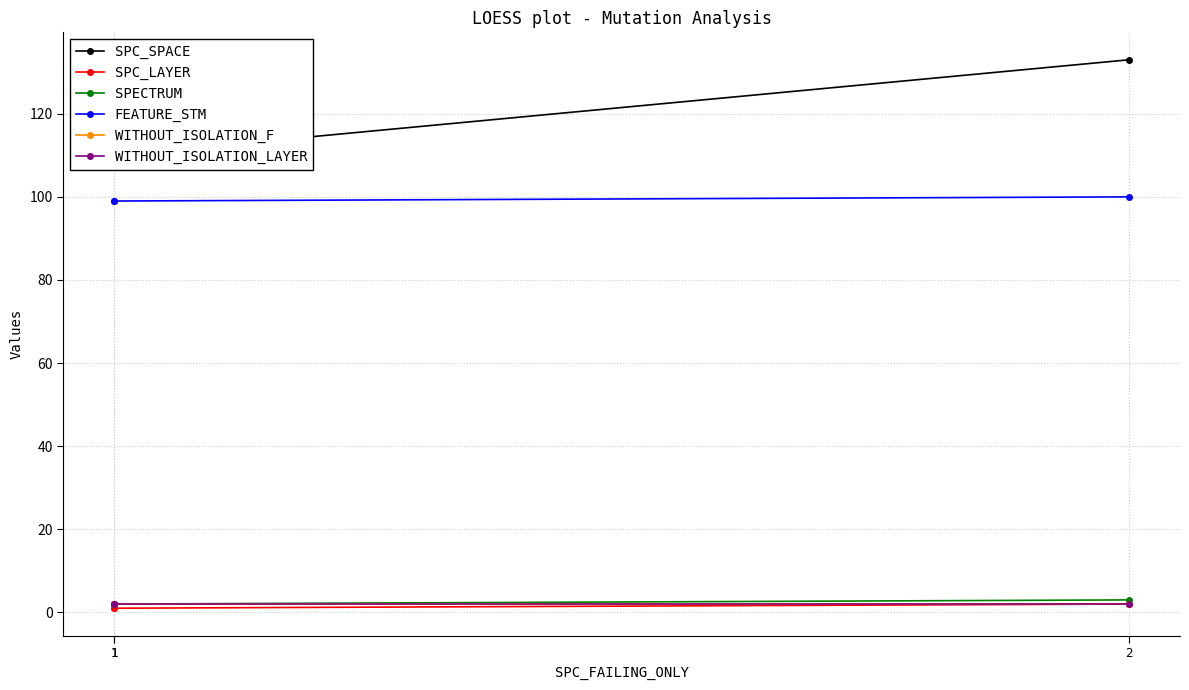

List the series in order of their peak value, lowest first.

SPC_LAYER, WITHOUT_ISOLATION_F, WITHOUT_ISOLATION_LAYER, SPECTRUM, FEATURE_STM, SPC_SPACE